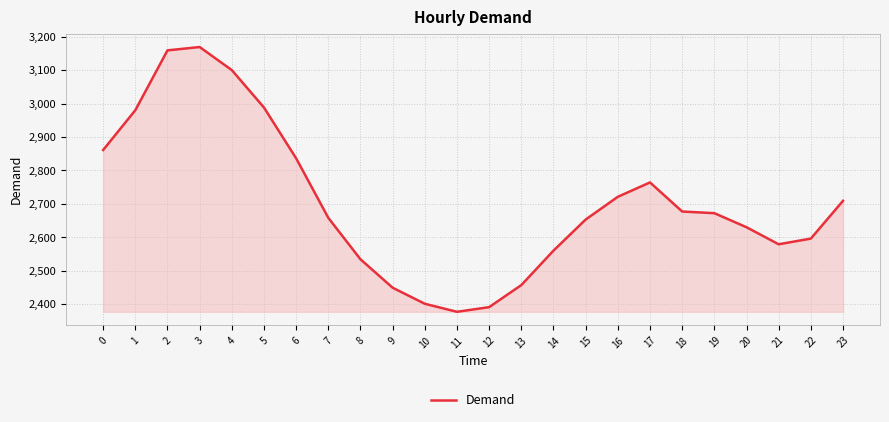

What is the maximum value shown in the chart?

3169